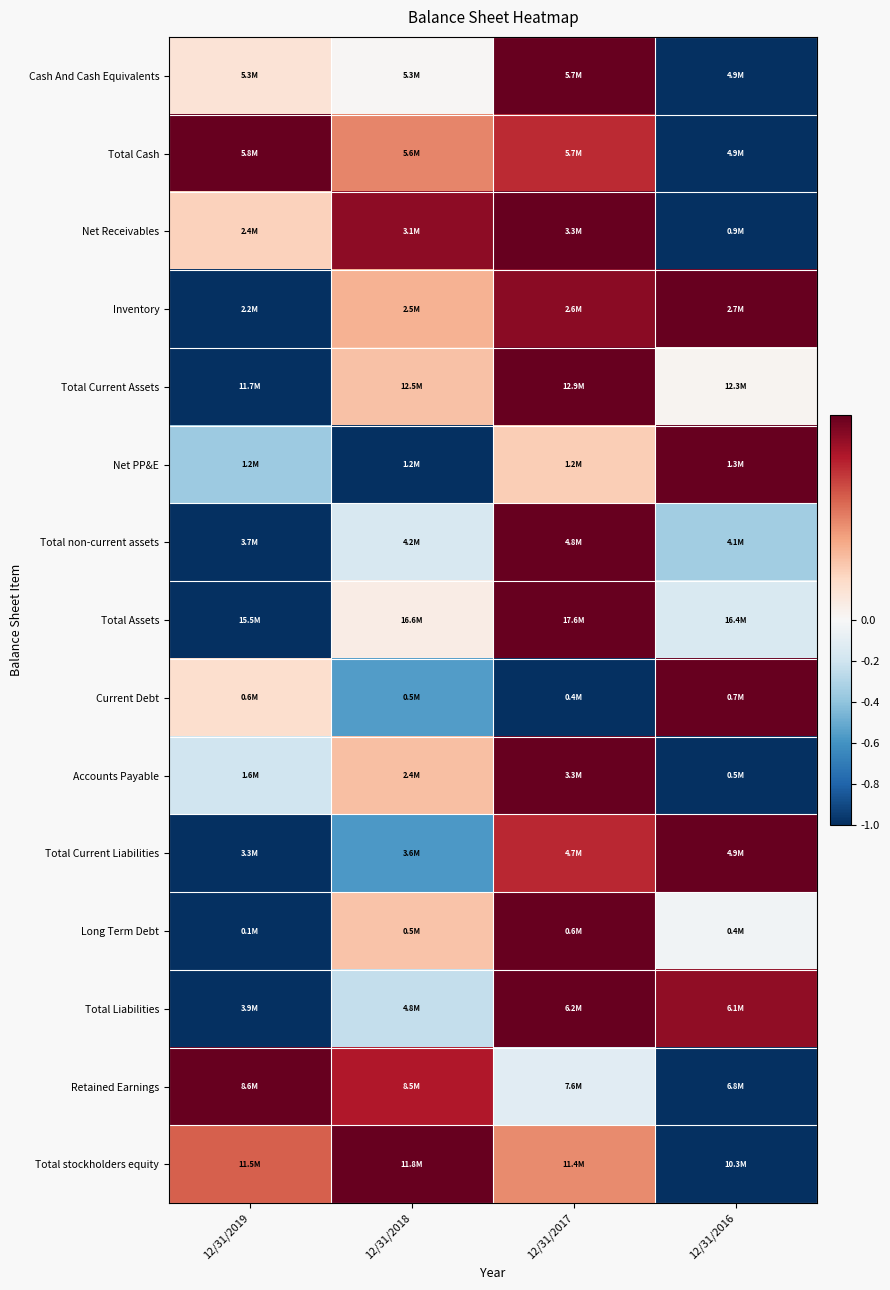

Reading right to left, list all the values displayed in this chart.

Cash And Cash Equivalents: 12/31/2016=-1.0	12/31/2017=1.0	12/31/2018=0.0	12/31/2019=0.1
Total Cash: 12/31/2016=-1.0	12/31/2017=0.7	12/31/2018=0.5	12/31/2019=1.0
Net Receivables: 12/31/2016=-1.0	12/31/2017=1.0	12/31/2018=0.9	12/31/2019=0.2
Inventory: 12/31/2016=1.0	12/31/2017=0.9	12/31/2018=0.3	12/31/2019=-1.0
Total Current Assets: 12/31/2016=0.0	12/31/2017=1.0	12/31/2018=0.3	12/31/2019=-1.0
Net PP&E: 12/31/2016=1.0	12/31/2017=0.2	12/31/2018=-1.0	12/31/2019=-0.4
Total non-current assets: 12/31/2016=-0.3	12/31/2017=1.0	12/31/2018=-0.2	12/31/2019=-1.0
Total Assets: 12/31/2016=-0.2	12/31/2017=1.0	12/31/2018=0.1	12/31/2019=-1.0
Current Debt: 12/31/2016=1.0	12/31/2017=-1.0	12/31/2018=-0.6	12/31/2019=0.2
Accounts Payable: 12/31/2016=-1.0	12/31/2017=1.0	12/31/2018=0.3	12/31/2019=-0.2
Total Current Liabilities: 12/31/2016=1.0	12/31/2017=0.8	12/31/2018=-0.6	12/31/2019=-1.0
Long Term Debt: 12/31/2016=-0.0	12/31/2017=1.0	12/31/2018=0.3	12/31/2019=-1.0
Total Liabilities: 12/31/2016=0.9	12/31/2017=1.0	12/31/2018=-0.2	12/31/2019=-1.0
Retained Earnings: 12/31/2016=-1.0	12/31/2017=-0.1	12/31/2018=0.8	12/31/2019=1.0
Total stockholders equity: 12/31/2016=-1.0	12/31/2017=0.5	12/31/2018=1.0	12/31/2019=0.6